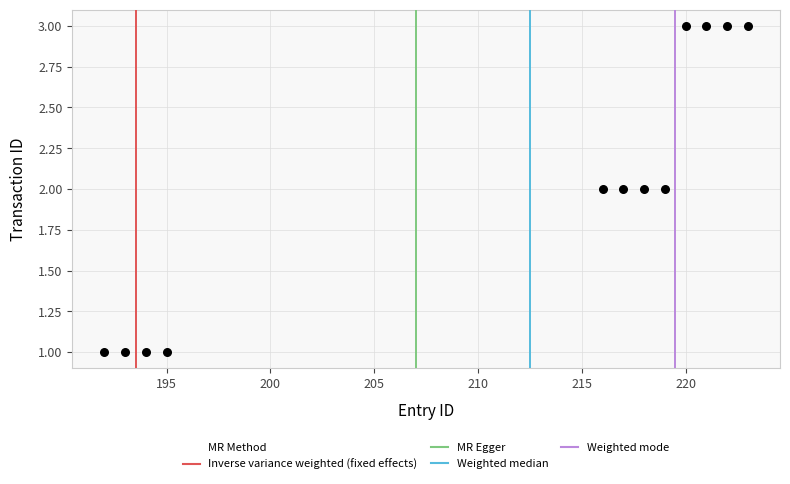

What is the average X value?

211